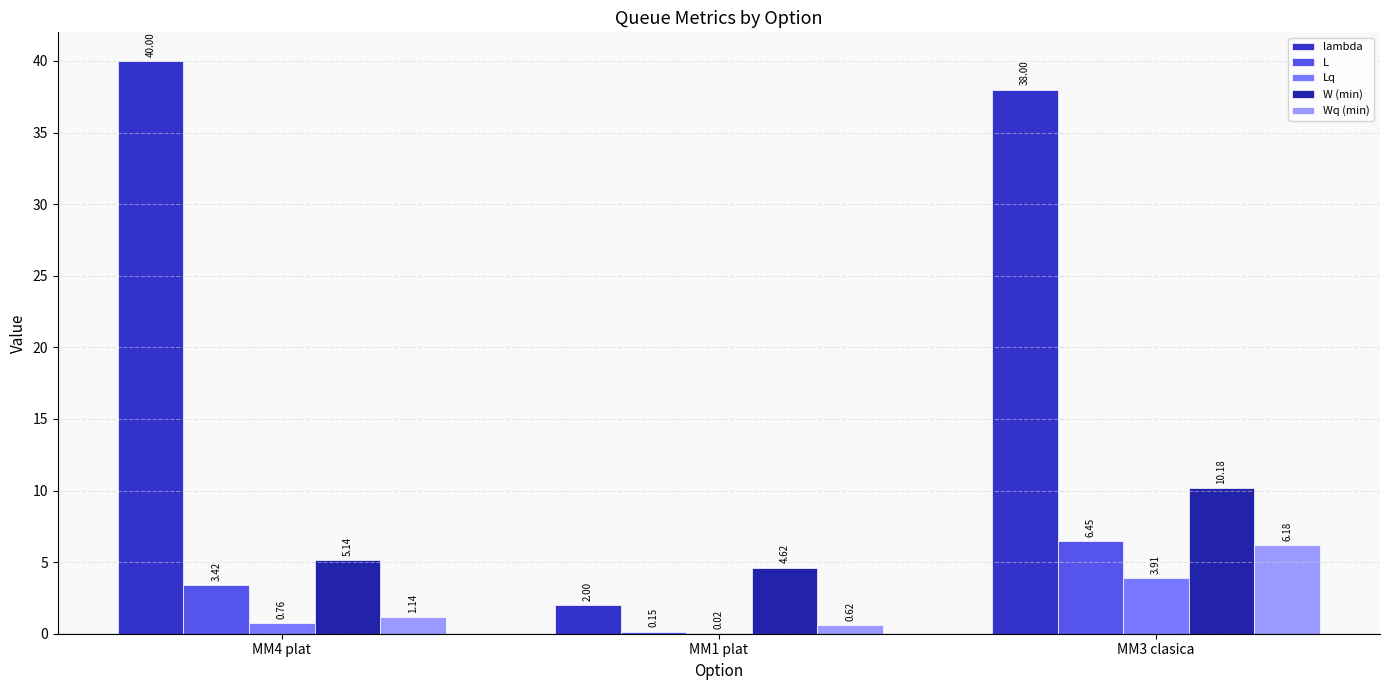

Which series changed the most between MM1 plat and MM3 clasica?

lambda